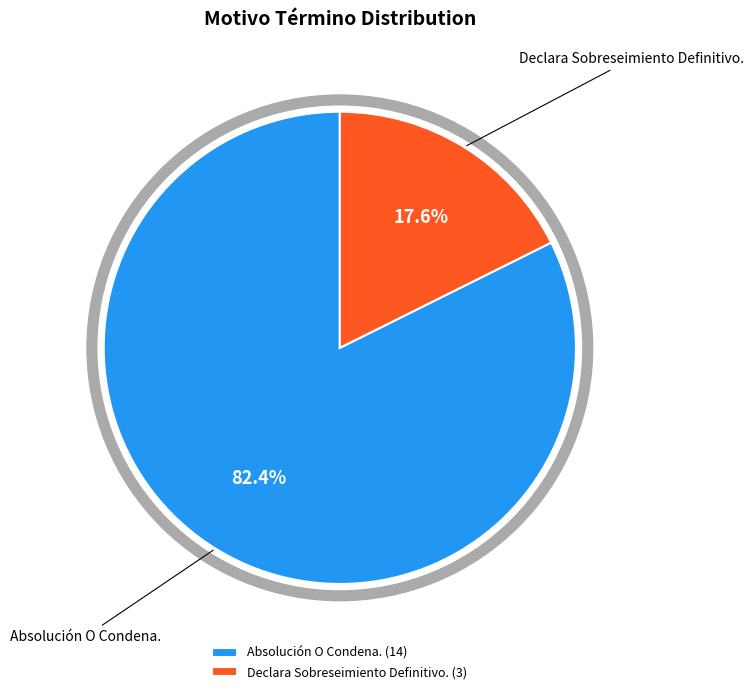

To the nearest percent, what portion does Declara Sobreseimiento Definitivo. represent?

18%